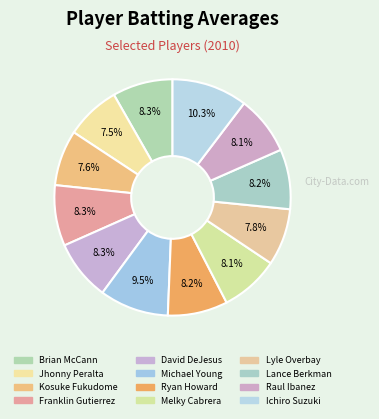

Is it true that Raul Ibanez is 8% of the pie?

True